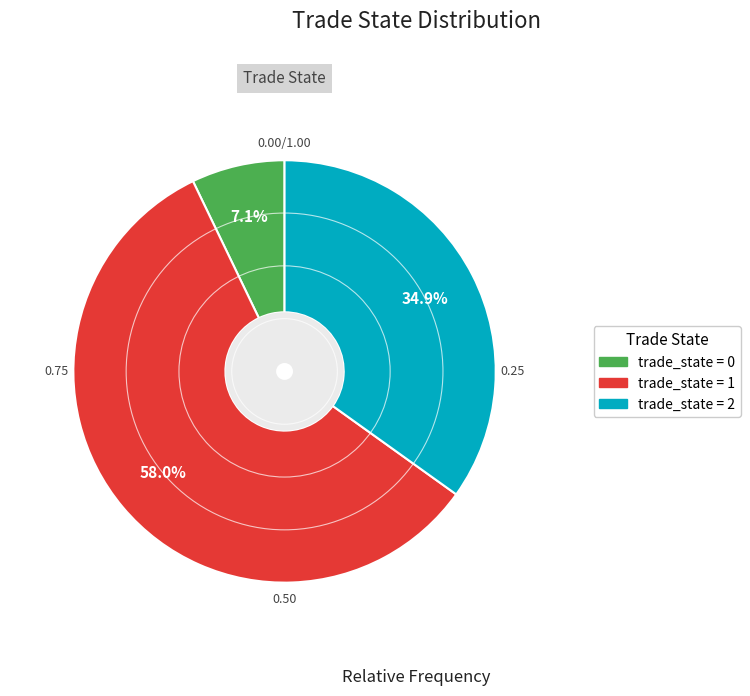

How many slices are in this pie chart?

3